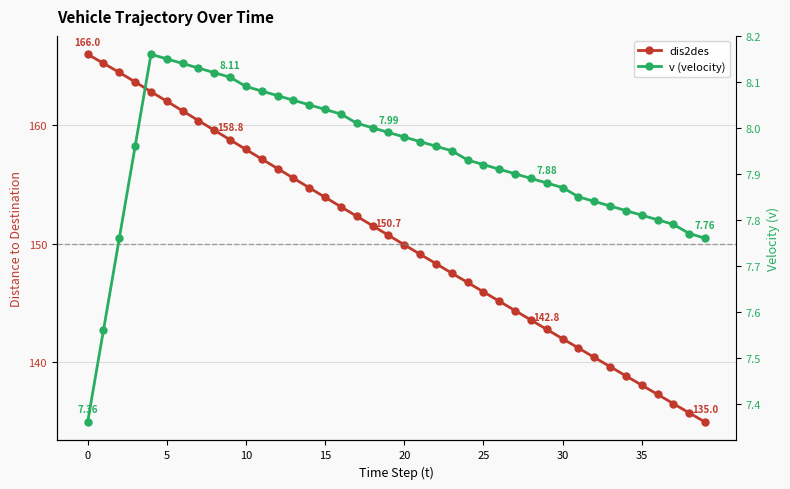

What is the difference between the maximum and second lowest values in the v (velocity) series?

0.6